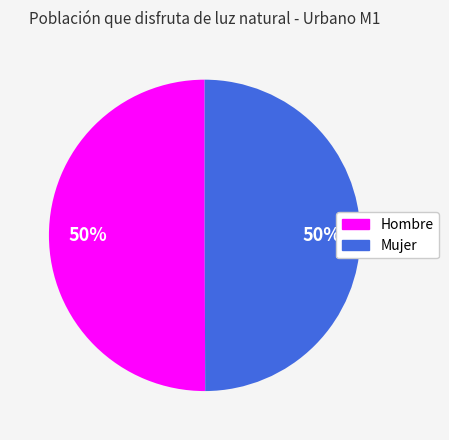

The Hombre slice represents 50% of the pie. True or false?

True